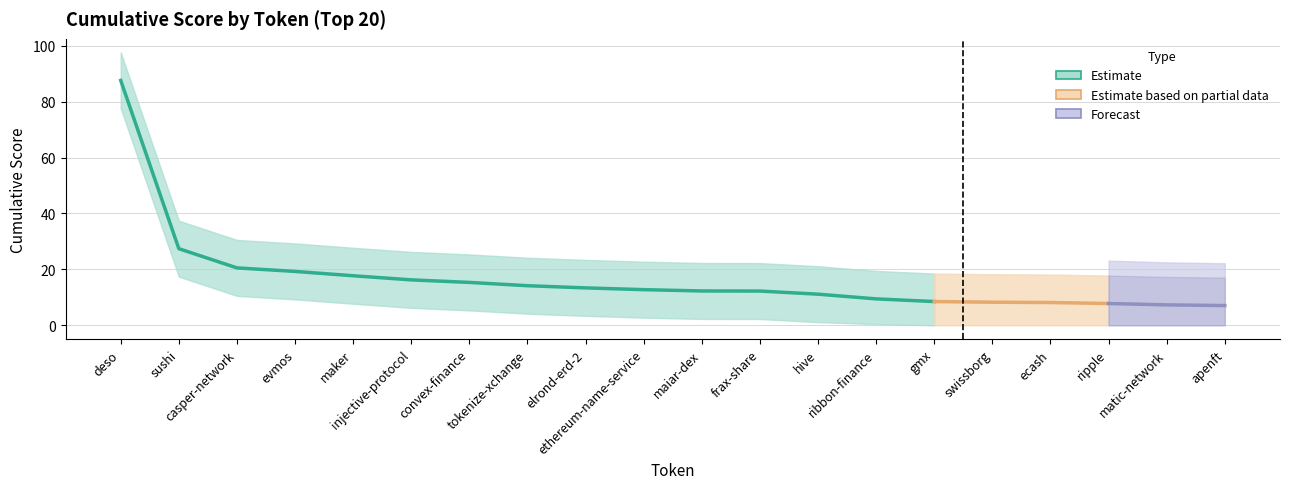

Count the number of data series in this chart.

3